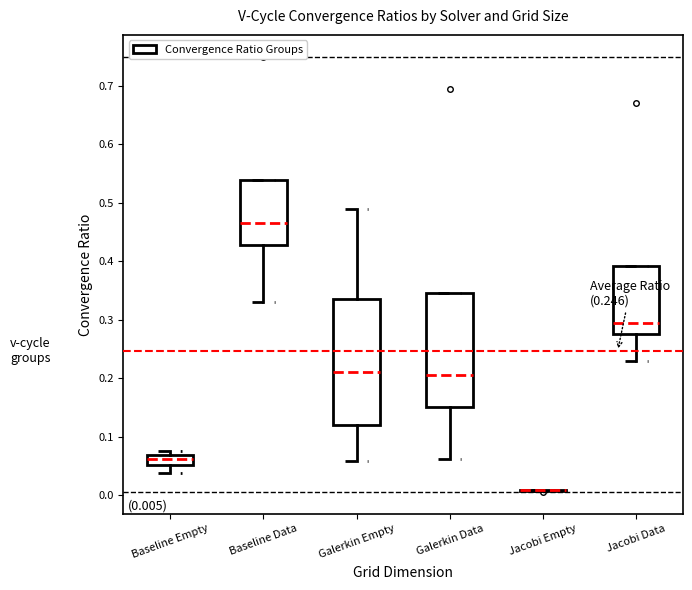

Which box is the tallest, from its lower edge to its upper edge?

Galerkin Empty